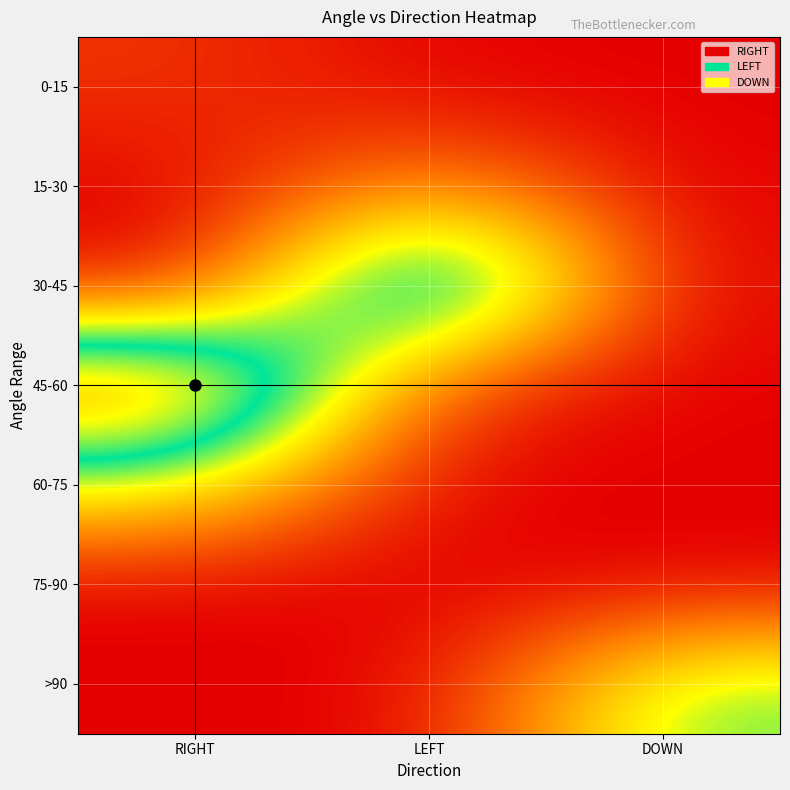

At how many categories does at least one series exceed 96?

1